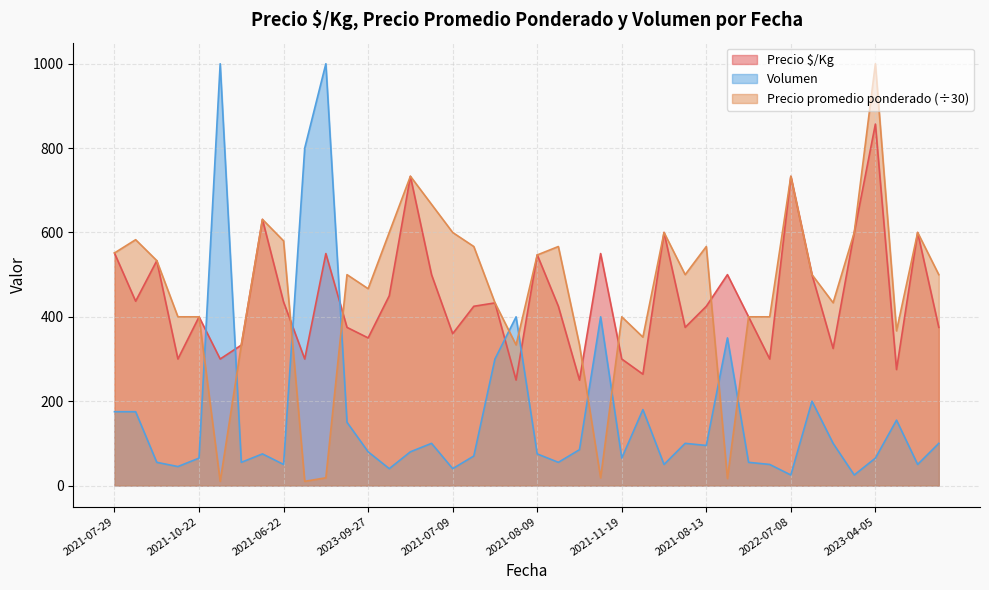

The value of Precio $/Kg at 2021-10-22 is 400.0. True or false?

True